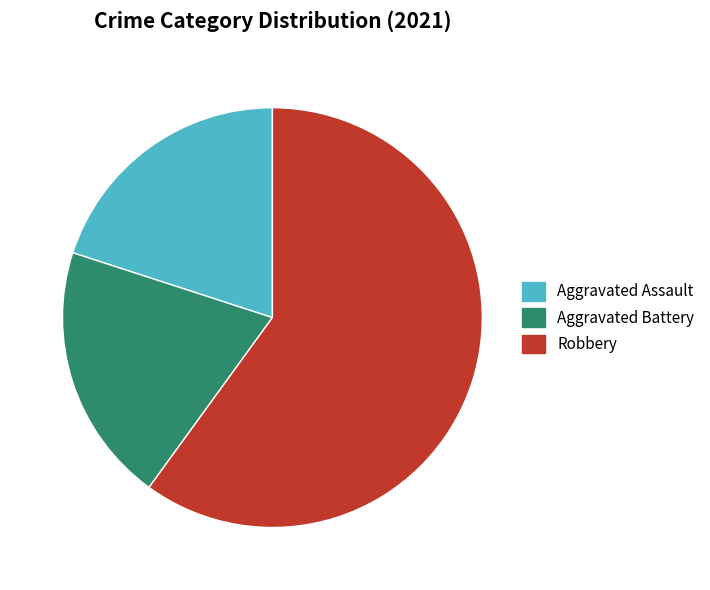

Approximately how many times larger is the value at Aggravated Assault compared to Aggravated Battery?

1.0